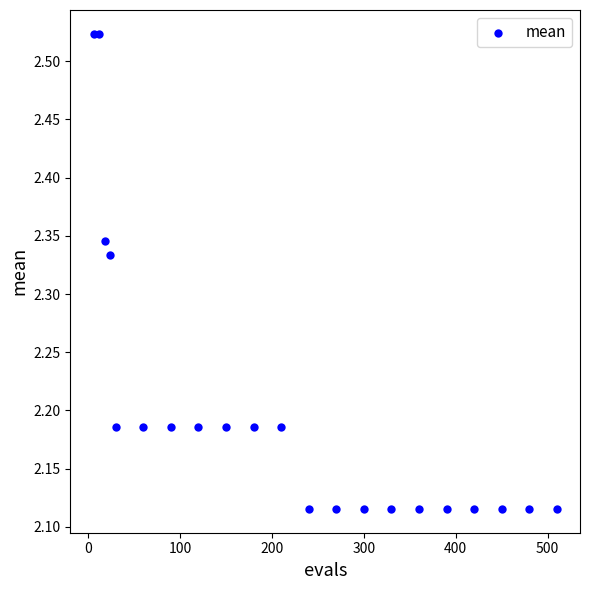

What is the range of Y values (max minus min)?

0.4